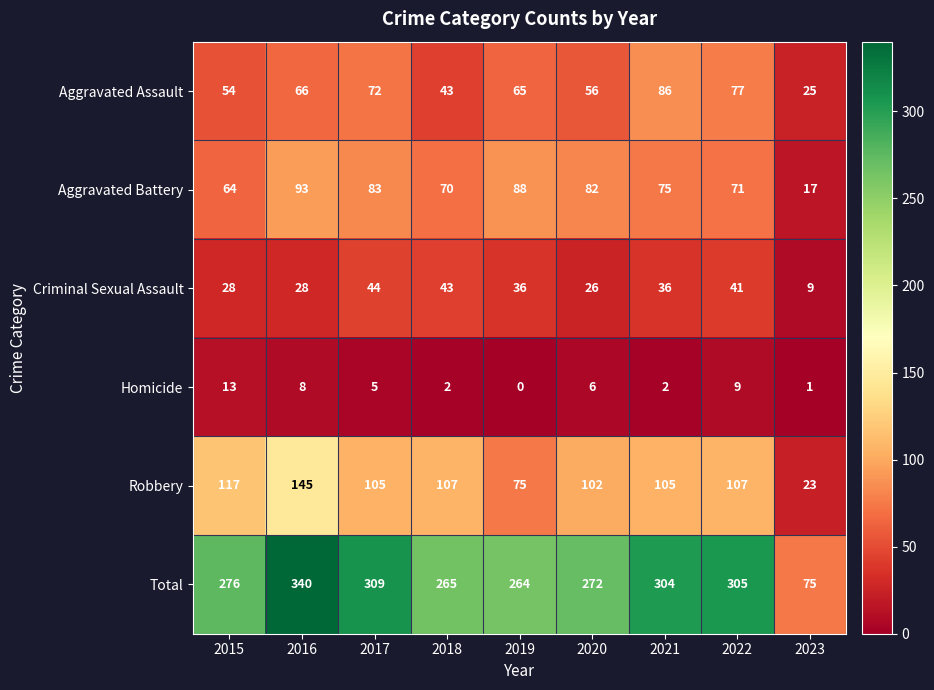

The Criminal Sexual Assault series shows 9 at 2023. True or false?

True